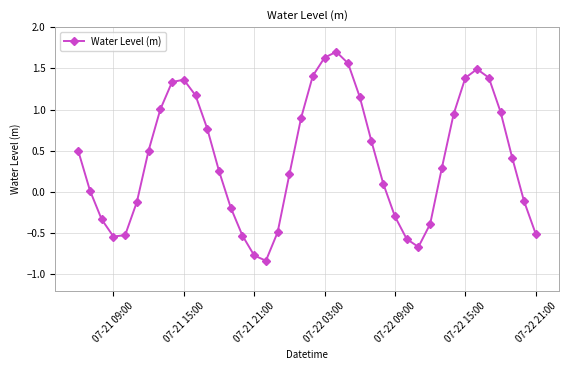

What is the maximum value shown in the chart?

1.7